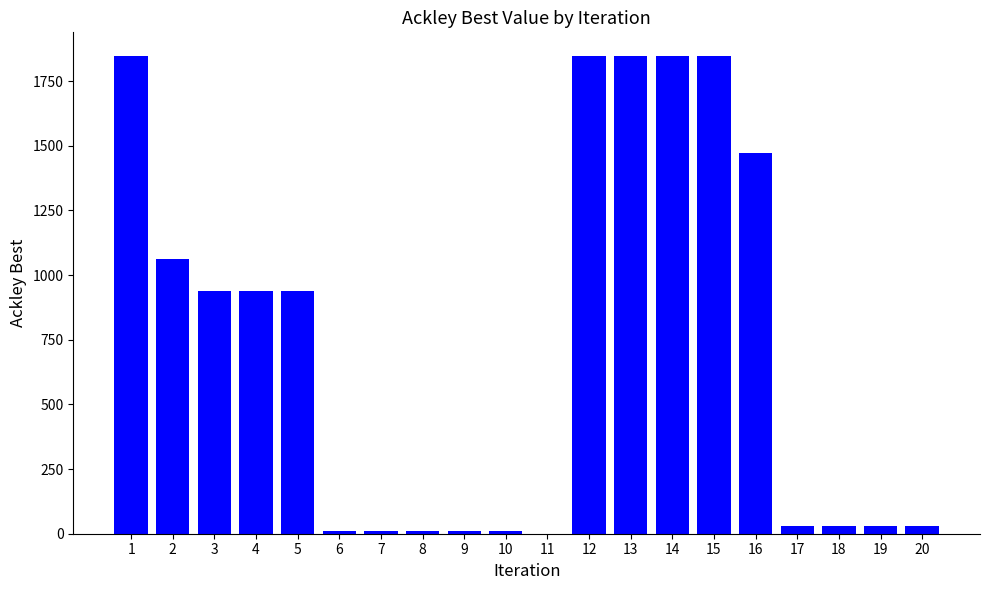

What is the greatest value displayed?

1846.7